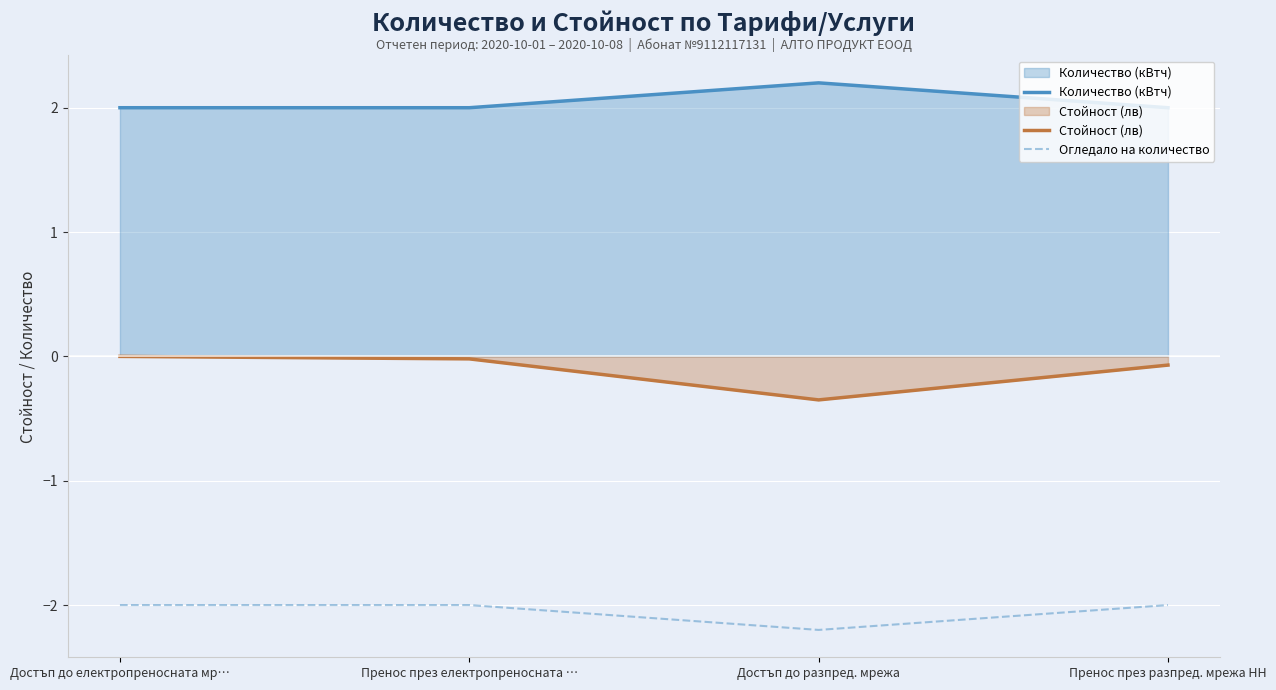

True or false: Количество (кВтч) and Стойност (лв) intersect in this chart.

False